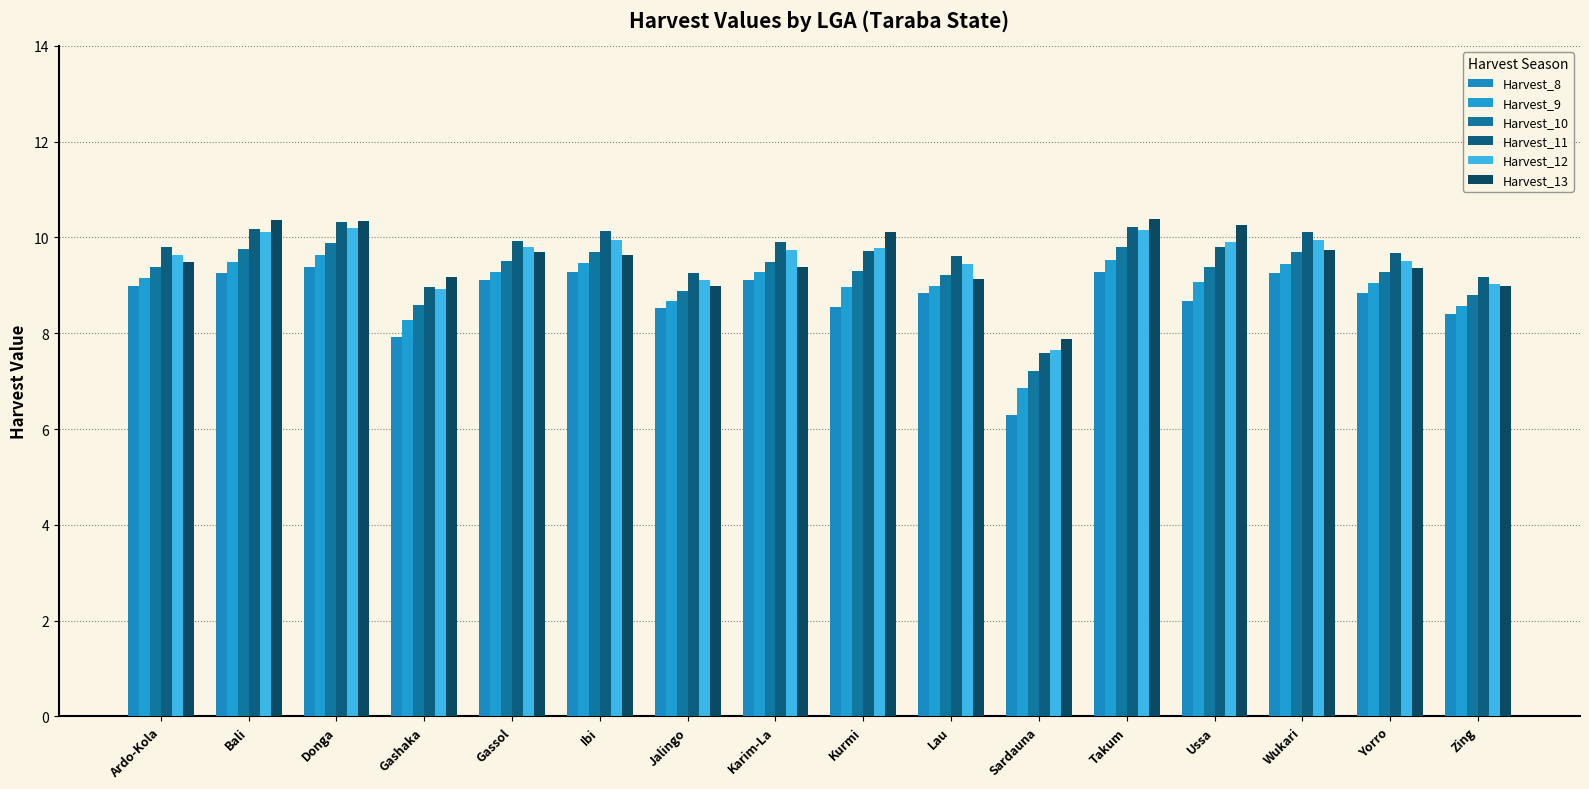

How many values in the Harvest_10 series are below 9?

4